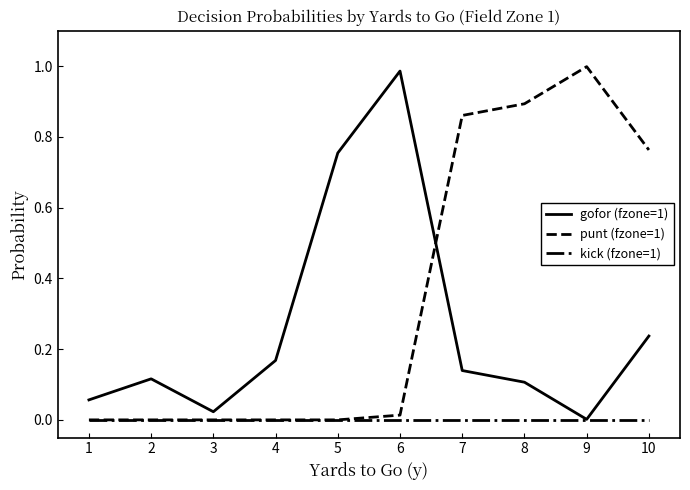

Is it true that kick (fzone=1) equals 0.0 at 10?

True